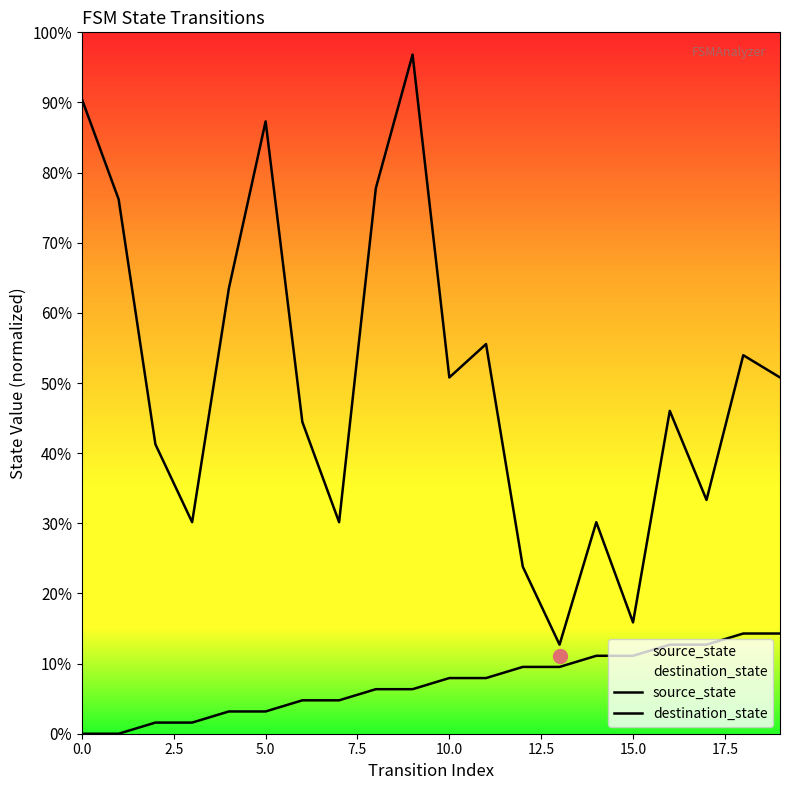

Which series has the widest spread of Y values?

destination_state